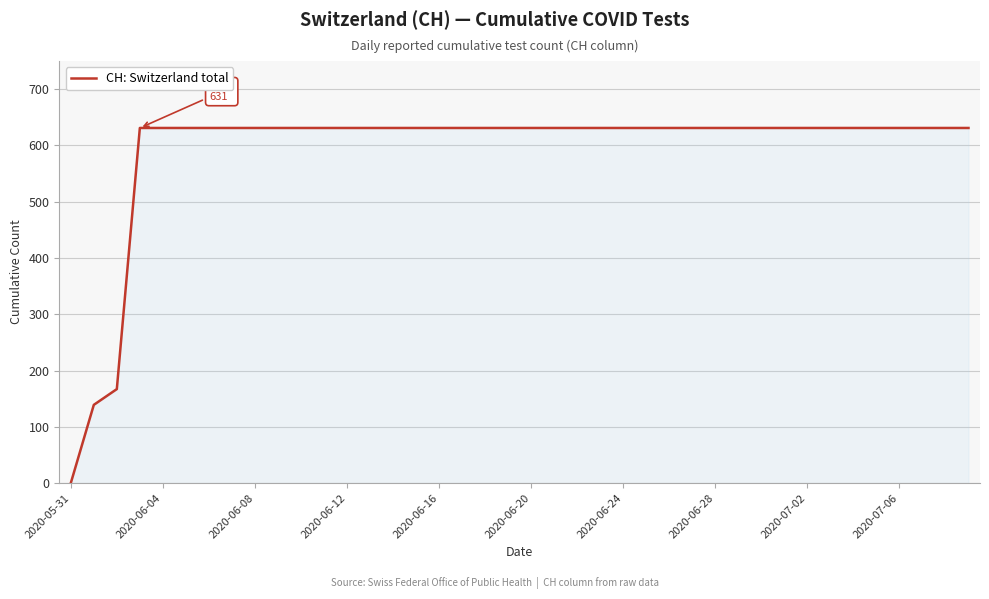

What is the maximum value shown in the chart?

631